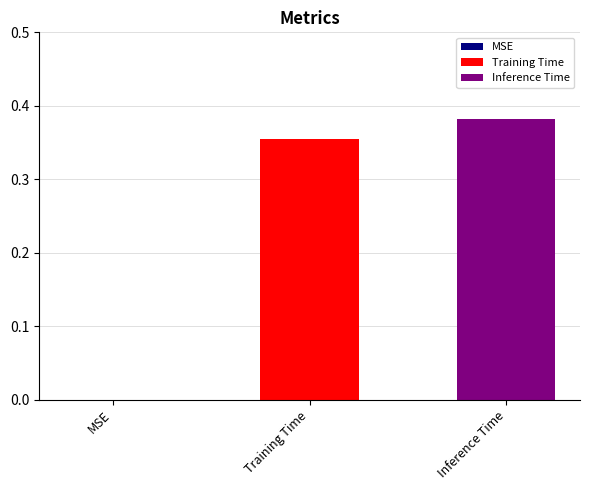

Which series has the widest spread of values?

Training Time